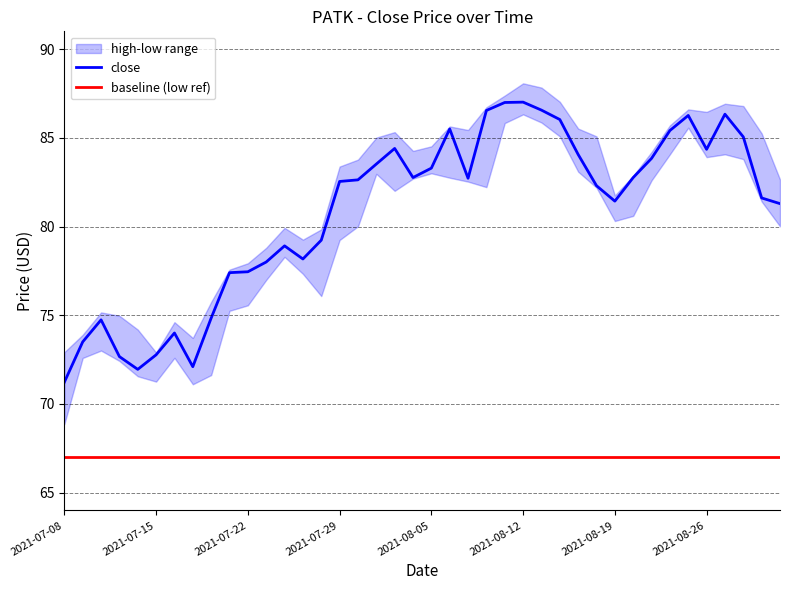

Which series has the largest total across all categories?

high